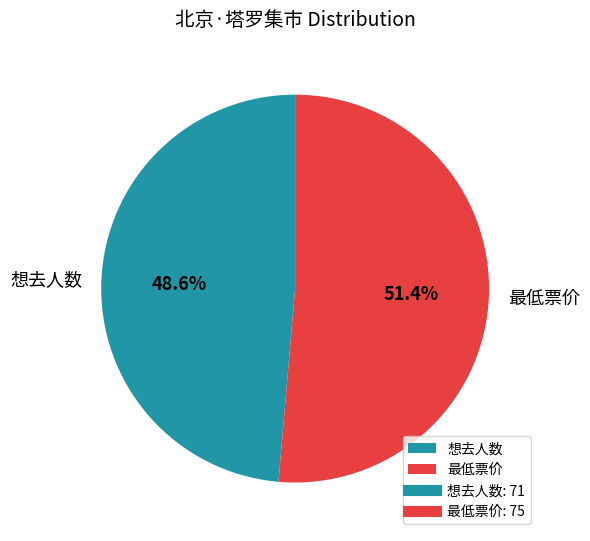

Count the number of slices in the pie.

2